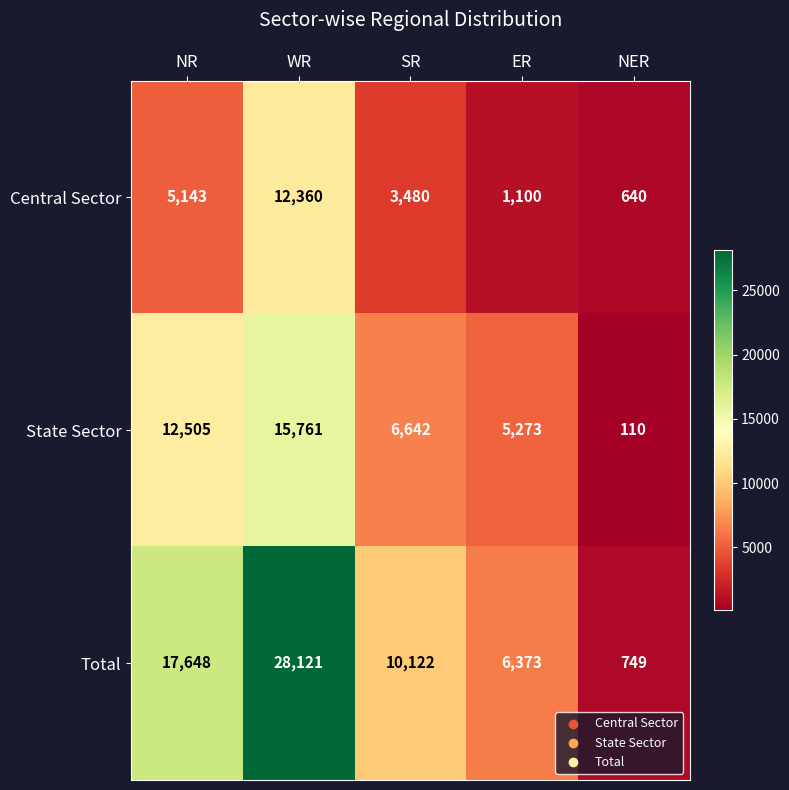

At which label is Central Sector closest to 6500?

NR